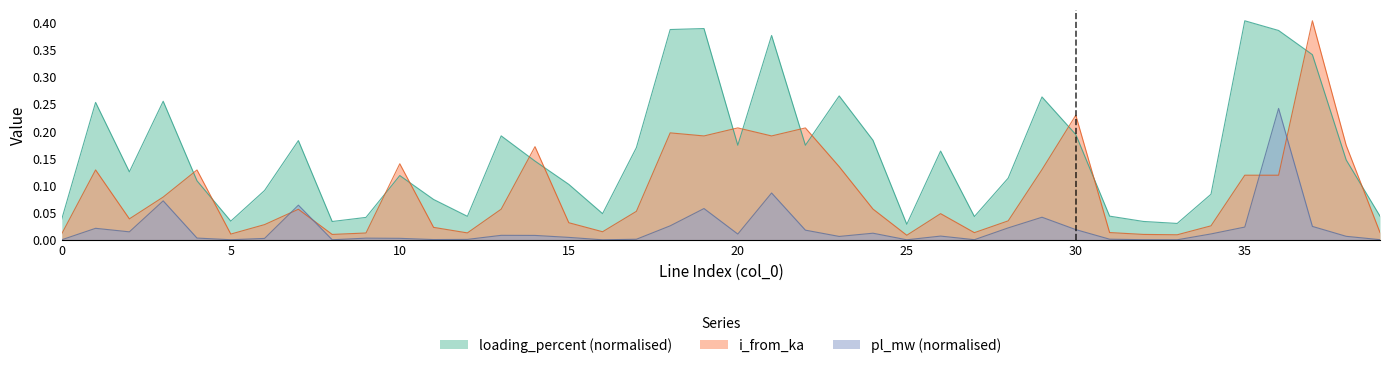

Rank the series by their average value, from lowest to highest.

pl_mw (normalised), i_from_ka, loading_percent (normalised)